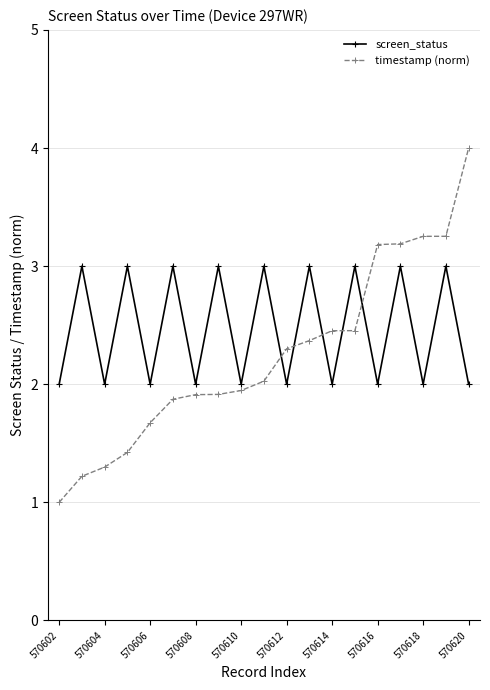

Which series has the widest spread of values?

timestamp (norm)